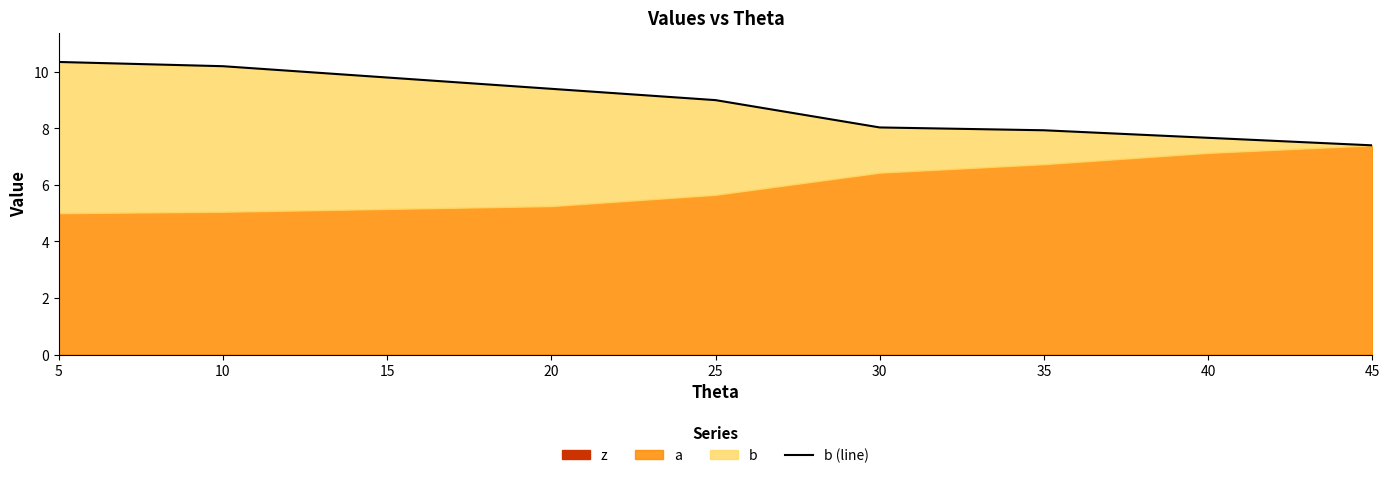

List the labels in order of value, smallest first.

45, 40, 35, 30, 25, 20, 15, 10, 5